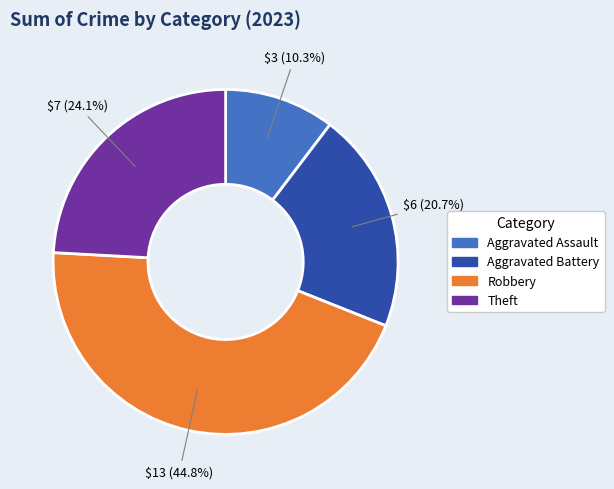

Which category has the biggest portion of the pie?

Robbery